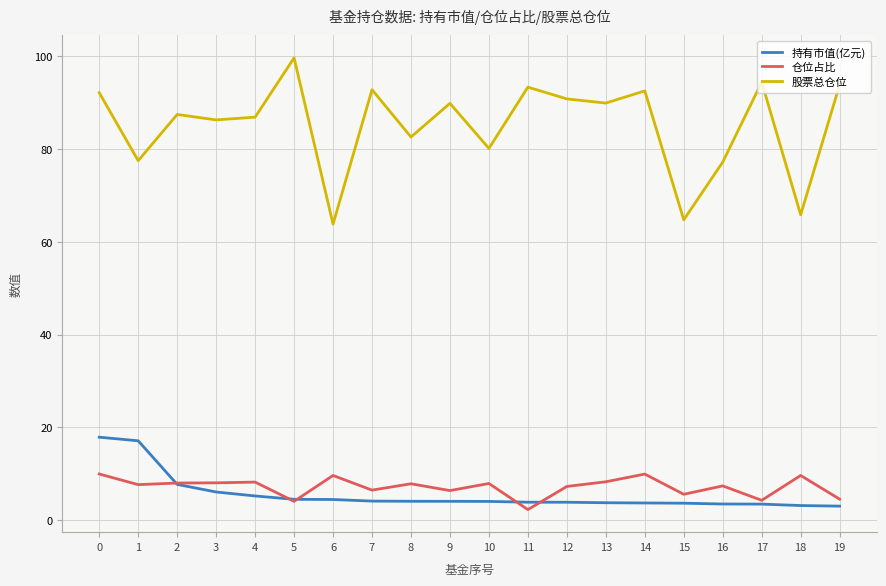

Which series has the largest total across all categories?

股票总仓位